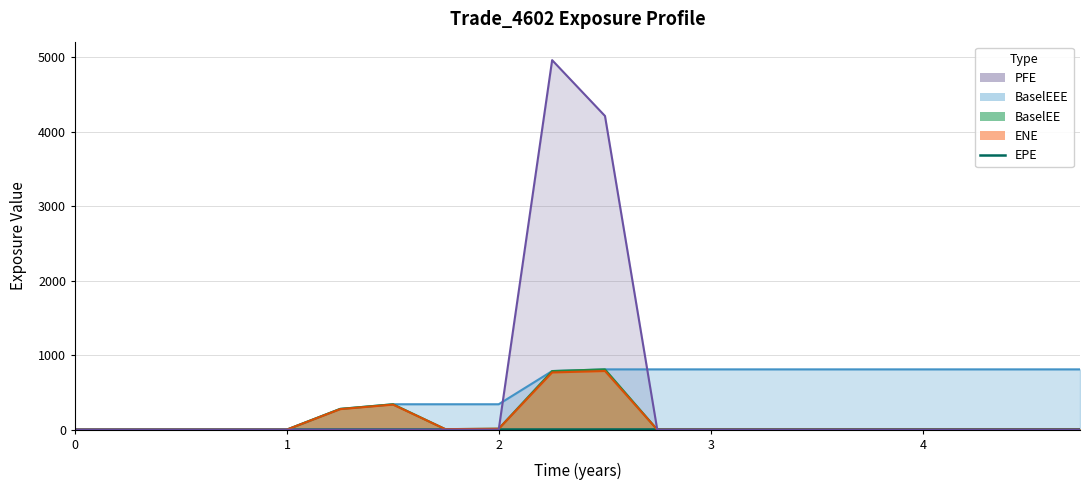

Does the chart have visible grid lines?

Yes